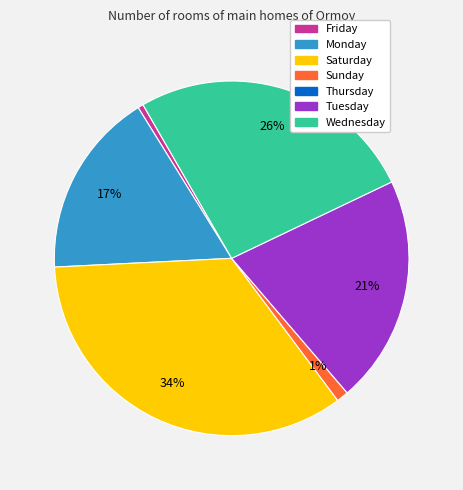

To the nearest percent, what is the average slice percentage?

17%